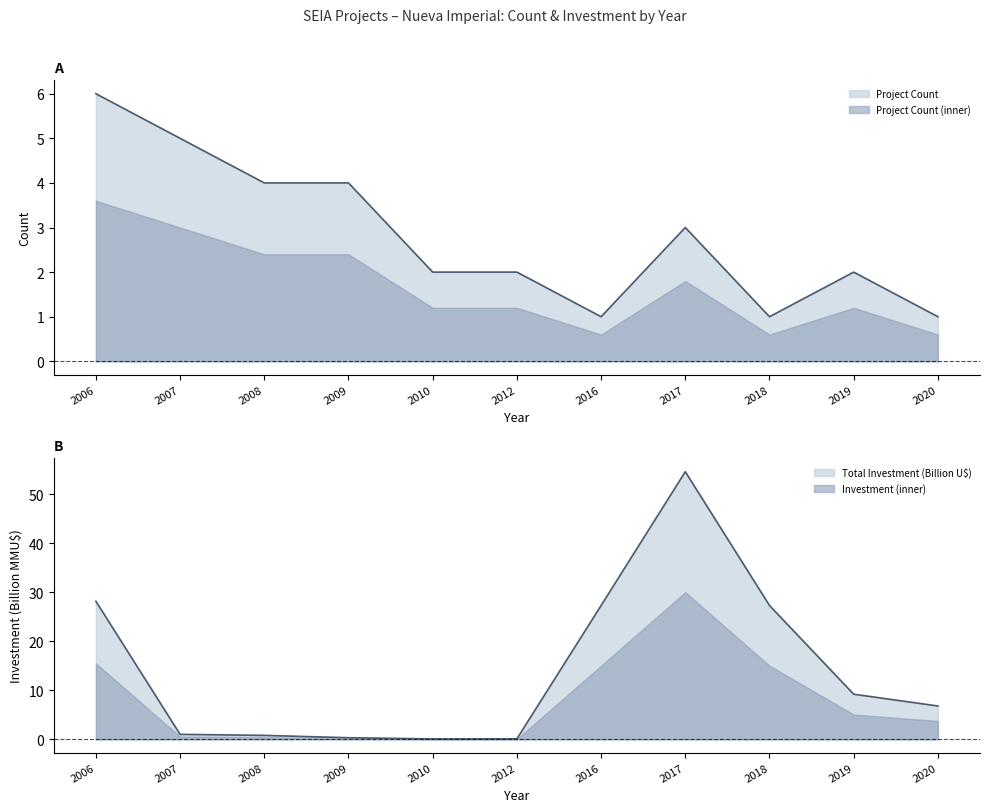

What is the value of the Total Investment (MMU$) point at the 7th from the left?

27.3